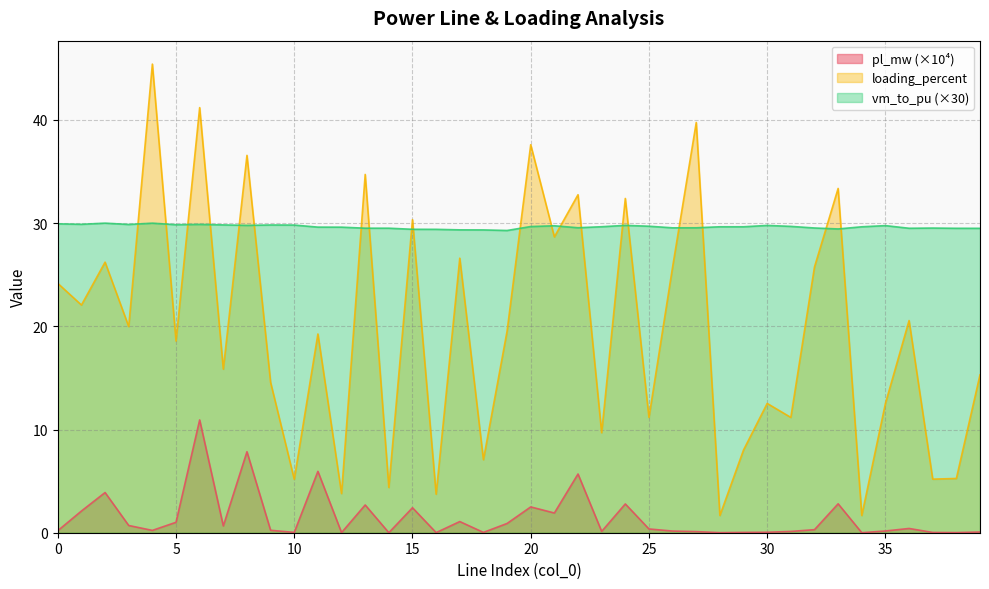

True or false: loading_percent has a value of 13.1 at 15.

False